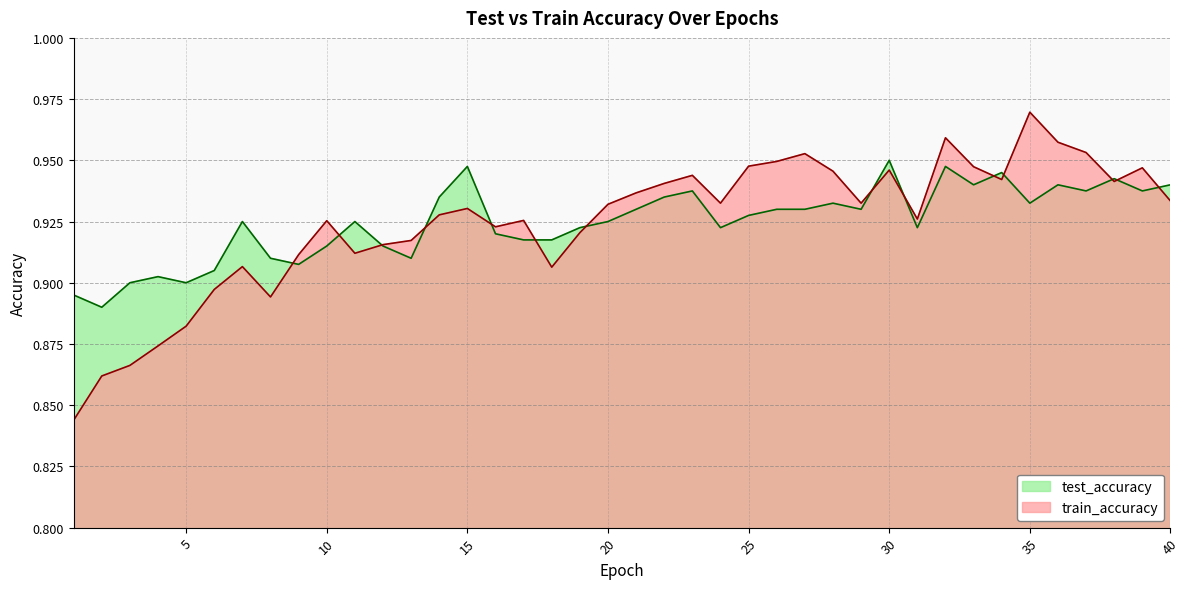

Which series ends up on top after the final intersection of test_accuracy and train_accuracy?

test_accuracy